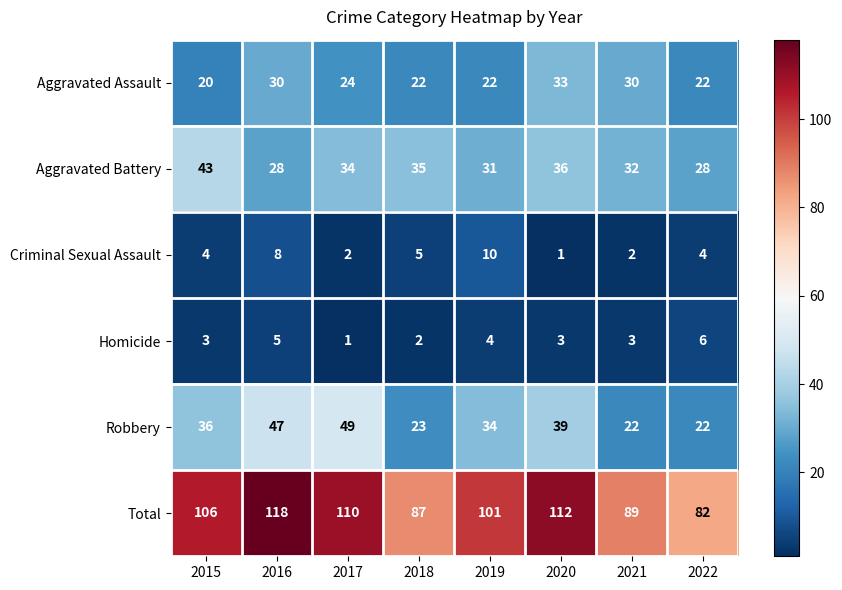

Which series has the largest total across all categories?

Total